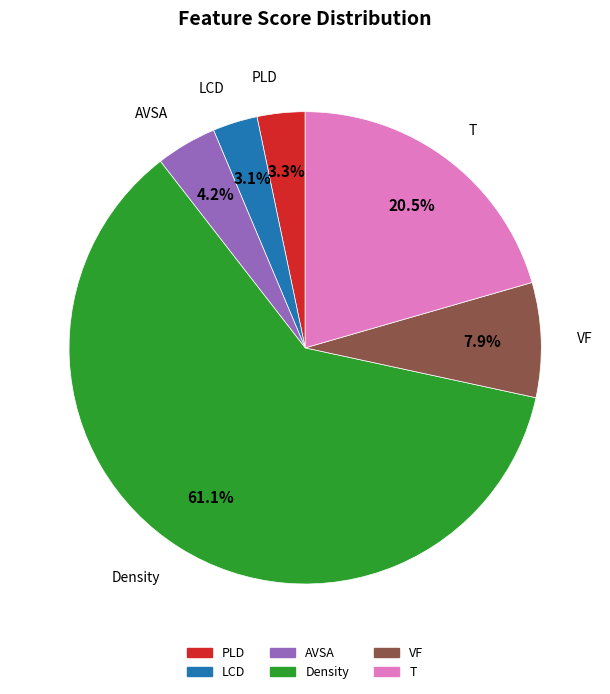

Does AVSA represent more than half of the total?

No